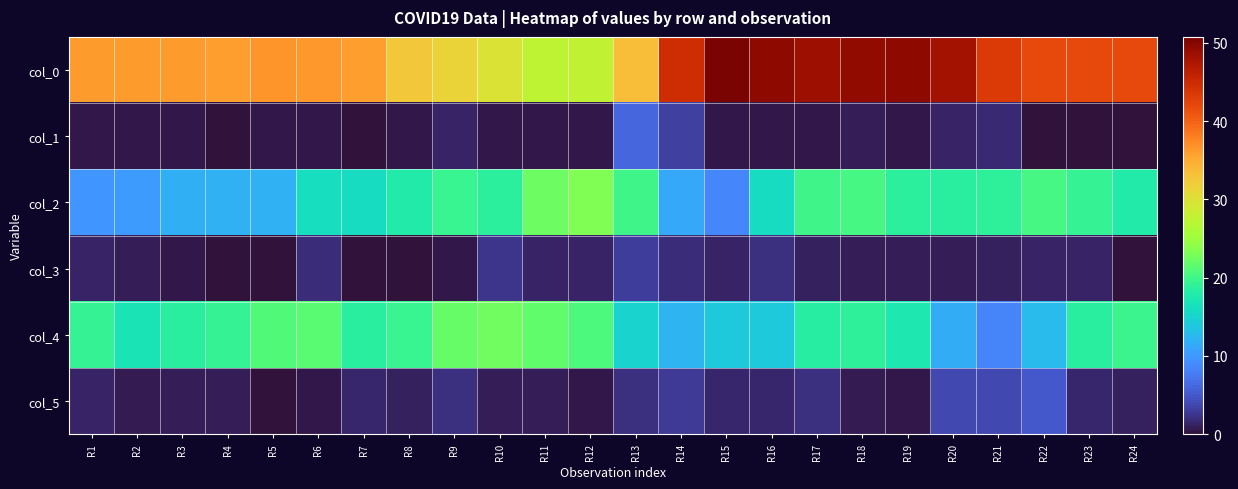

What is the maximum value shown in the chart?

50.8